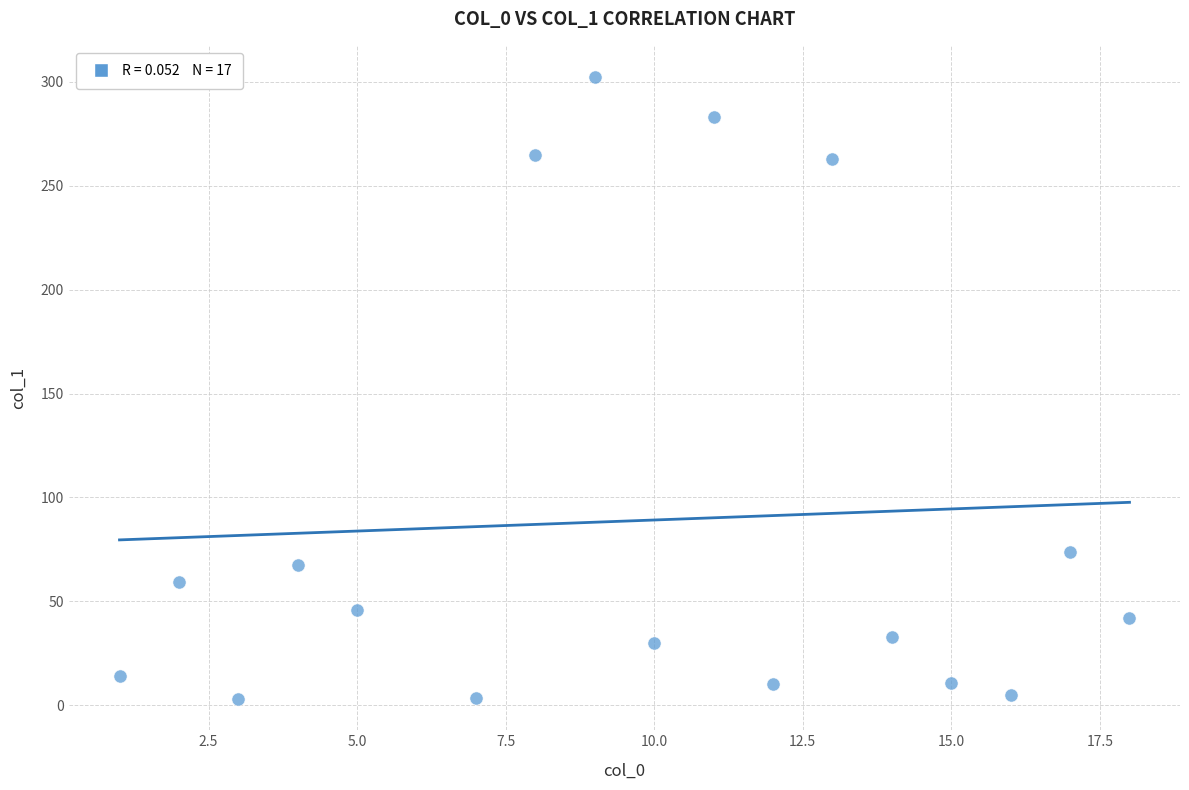

What Y value in the scatter plot is closest to 152?

73.9